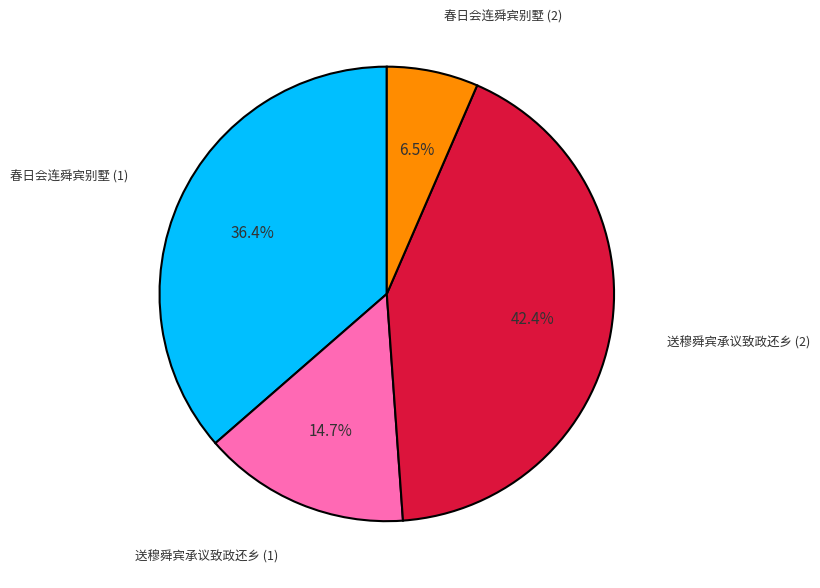

Between 送穆舜宾承议致政还乡 (1) and 送穆舜宾承议致政还乡 (2), which is larger?

送穆舜宾承议致政还乡 (2)